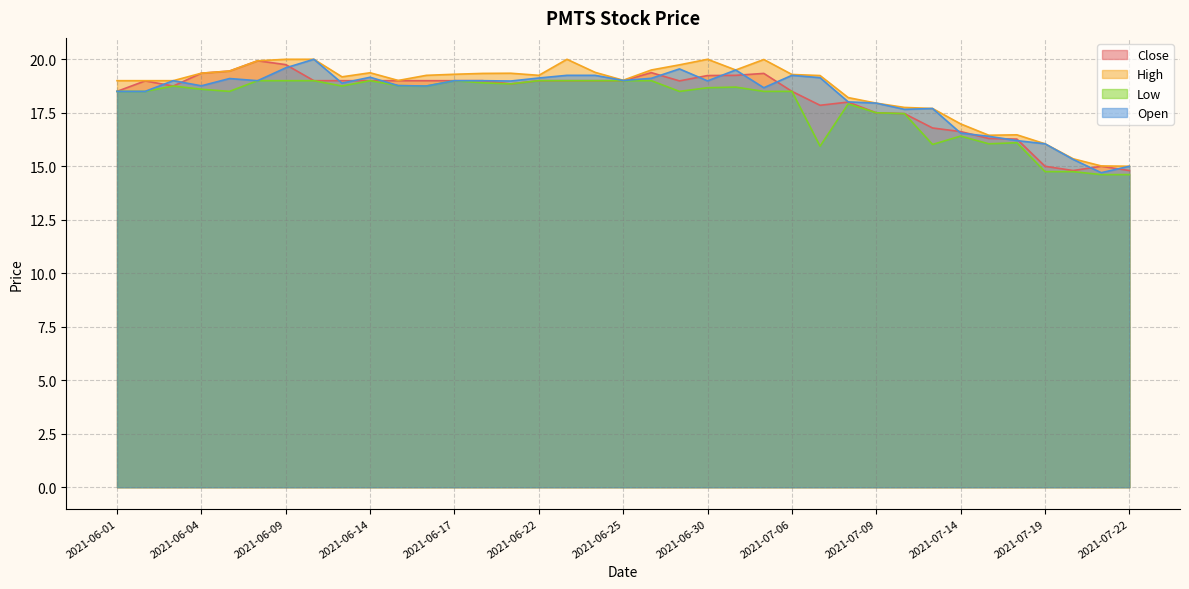

What is the value of the Close point at the 10th from the left?

19.0